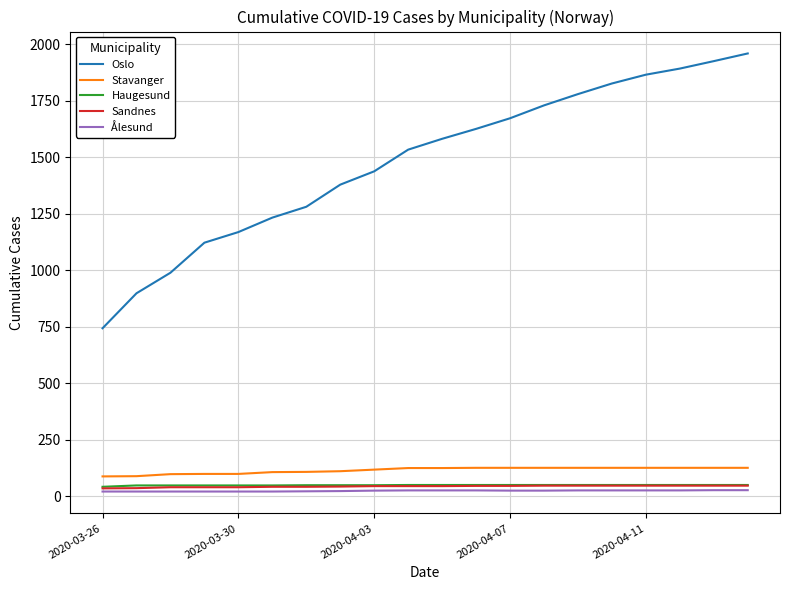

What is the greatest value displayed?

1960